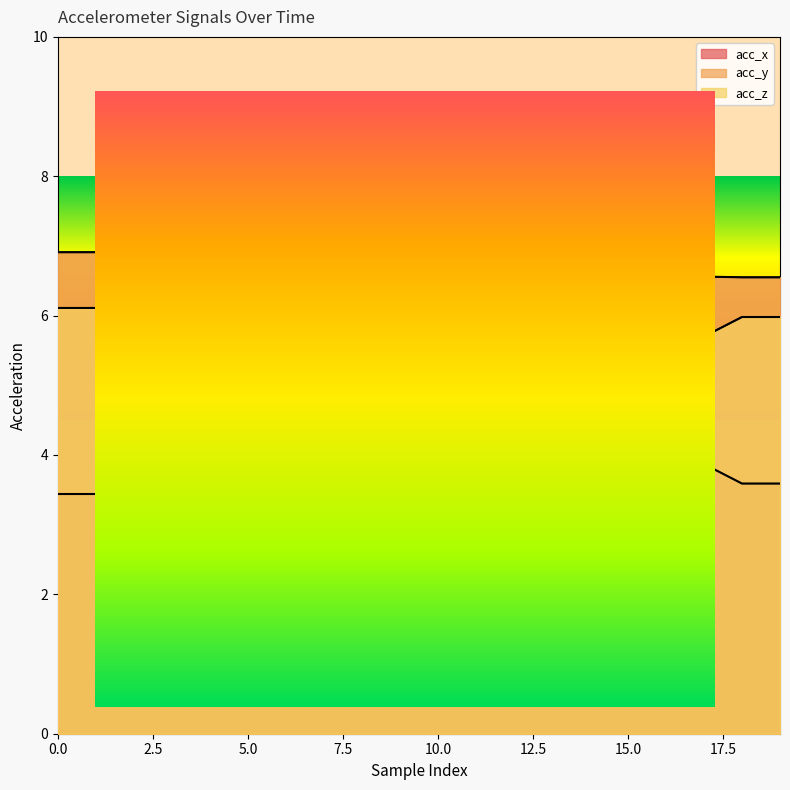

What are all the series names shown in the legend?

acc_x, acc_y, acc_z